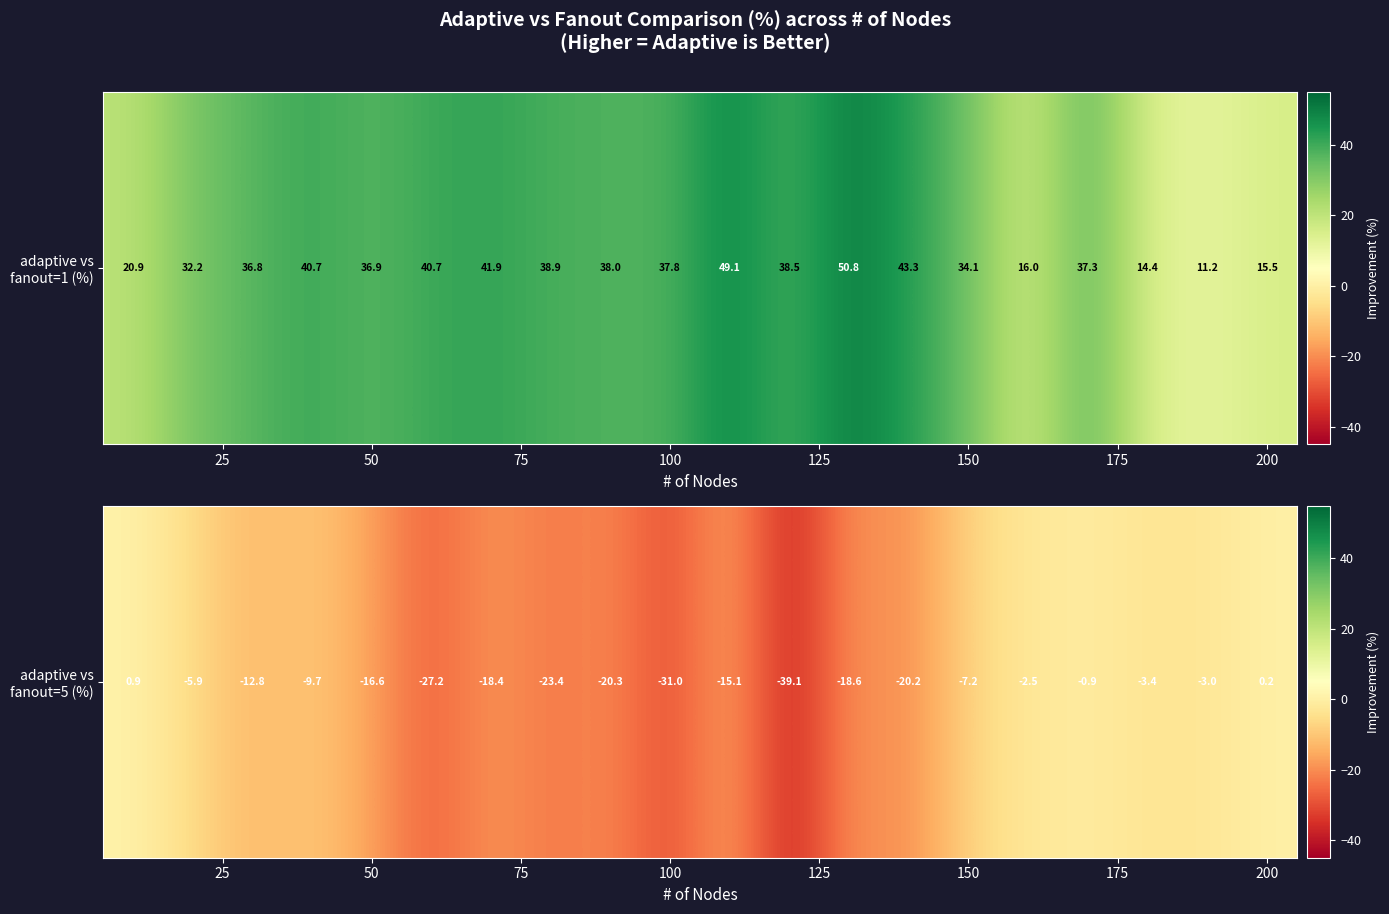

The chart shows a value of 1.5 at 0. True or false?

False